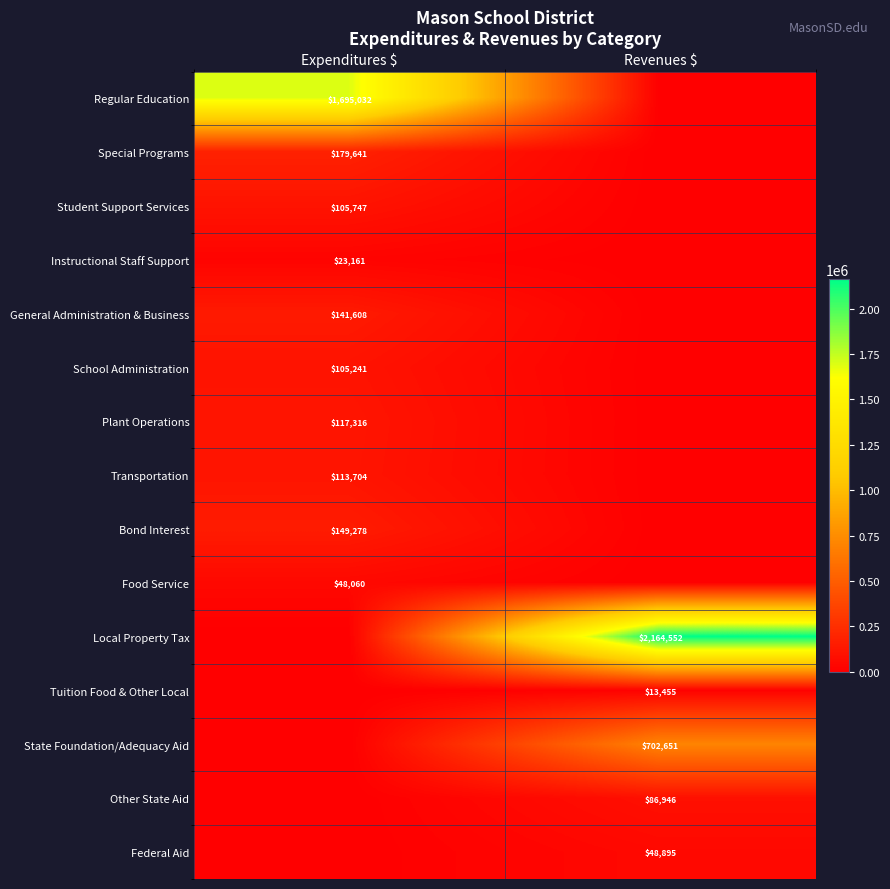

Is it true that Other State Aid equals 30185 at Revenues $?

False